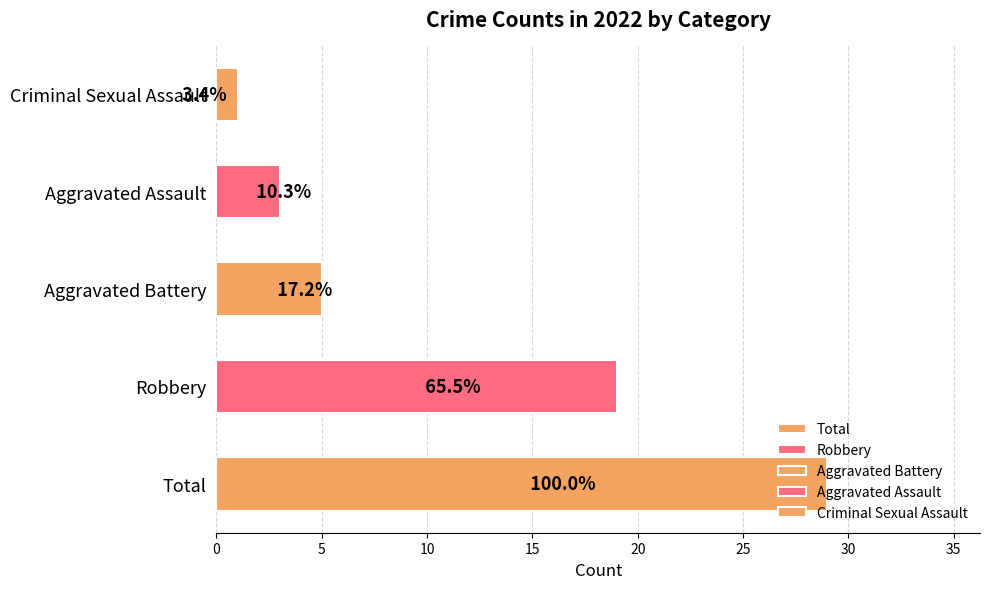

Is it true that Aggravated Battery equals 3 at 2022?

False